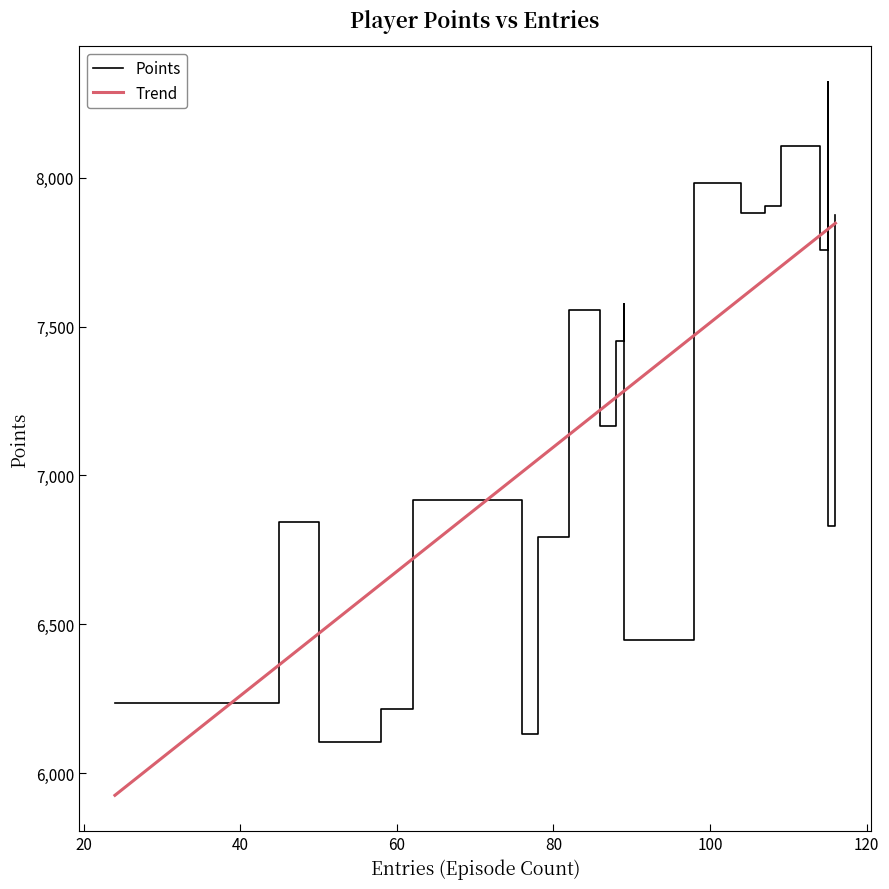

What is the maximum value for Trend?

7847.2